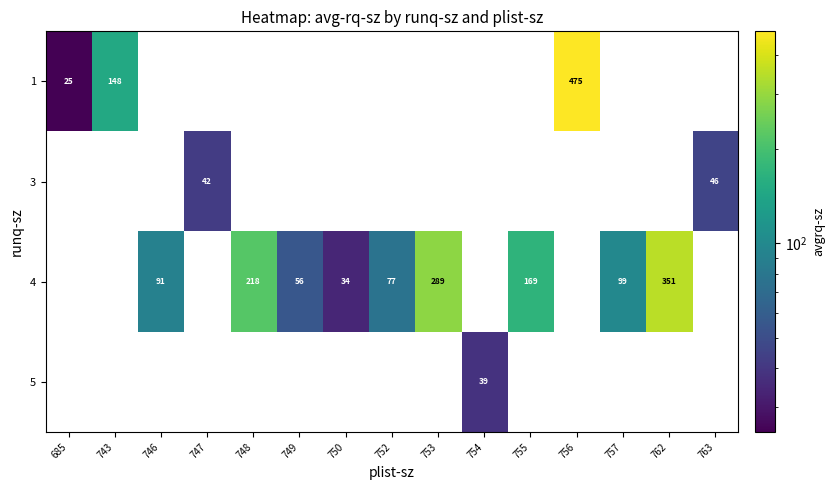

The value of 4 at 746 is 27. True or false?

False